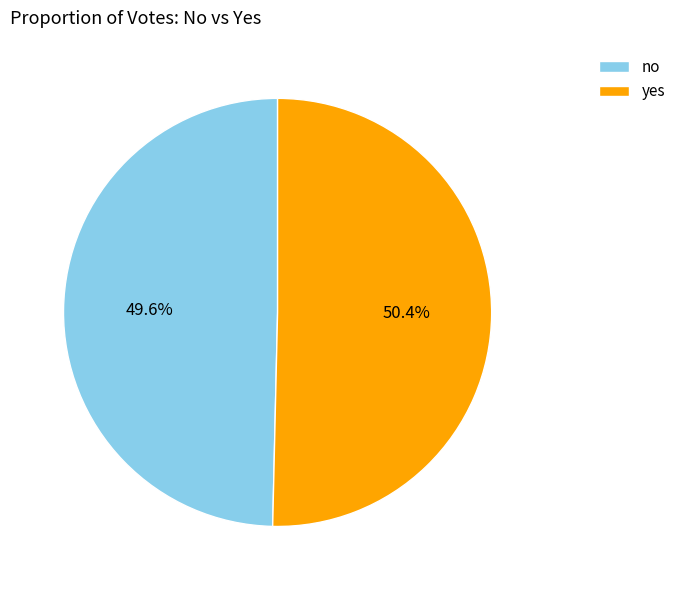

To the nearest percent, what percentage of the pie is yes?

50%